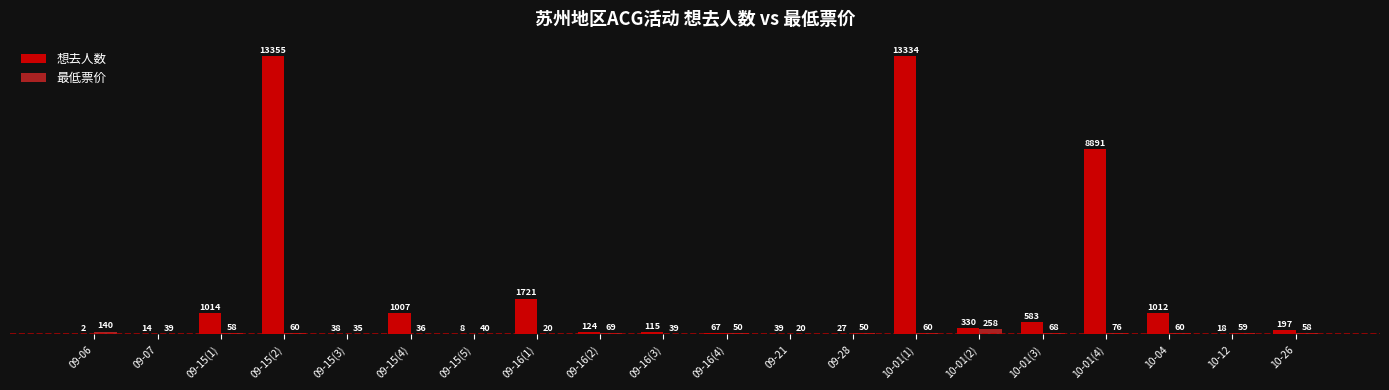

True or false: 想去人数 has a value of 115.0 at 09-16(3).

True